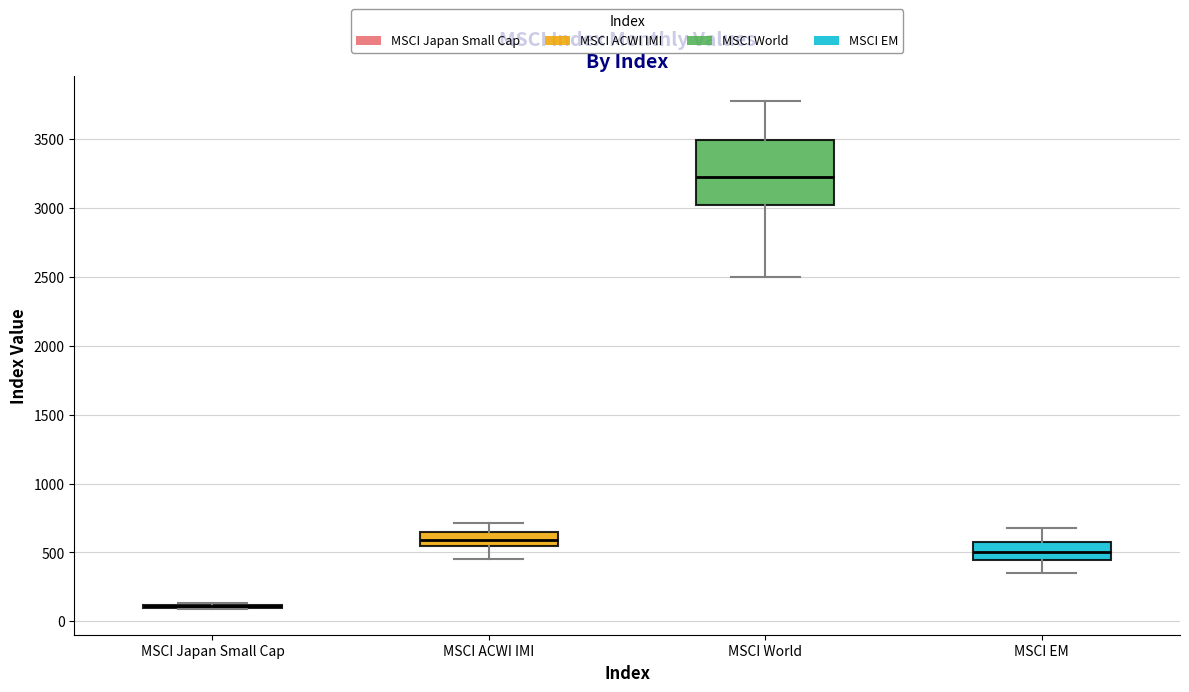

Reading left to right, transcribe this box plot: for each box, give where its median line is, the range the box spans, and where its two whiskers end, as read against the y-axis. The values are not printed on the chart, so give them approximately, as read against the axis.

MSCI Japan Small Cap: box collapsed to a line at 100, whiskers 100 to 150
MSCI ACWI IMI: median 600, box 550 to 650, whiskers 450 to 700
MSCI World: median 3250, box 3000 to 3500, whiskers 2500 to 3750
MSCI EM: median 500, box 450 to 600, whiskers 350 to 700